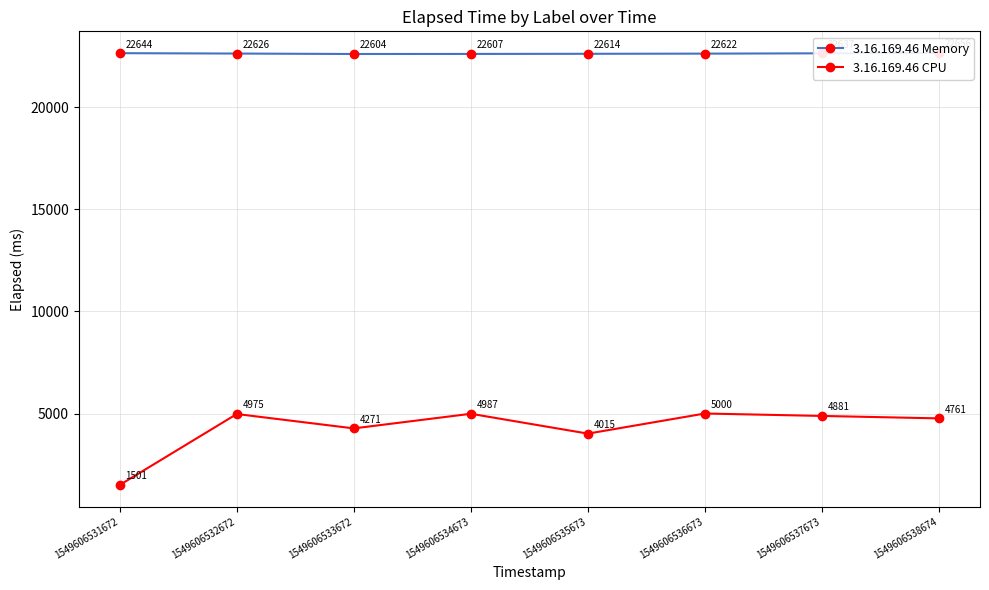

What is the value of the 3.16.169.46 Memory point at the 5th from the left?

22614